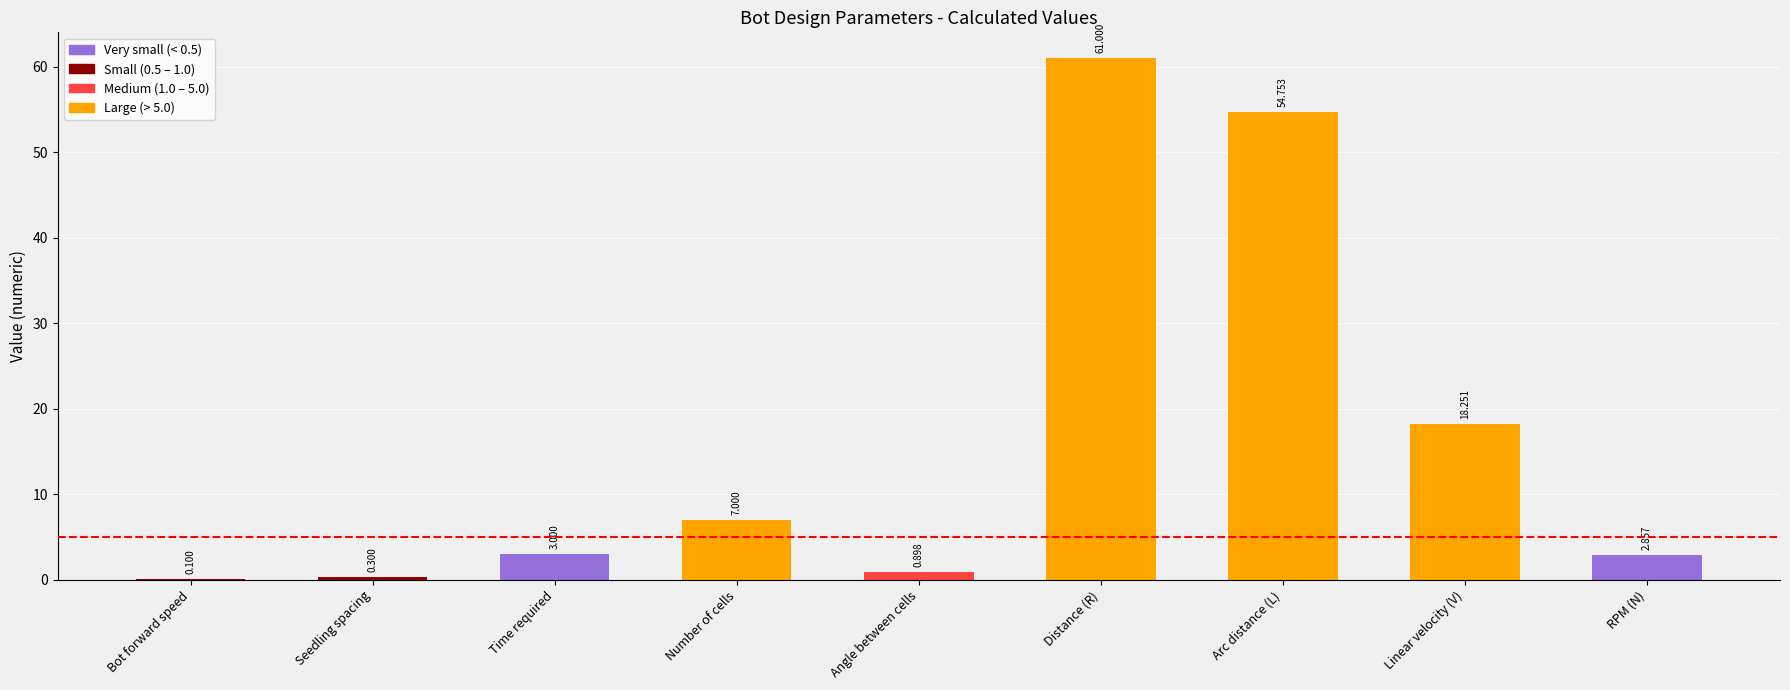

Between Distance (R) and Angle between cells, which is larger?

Distance (R)